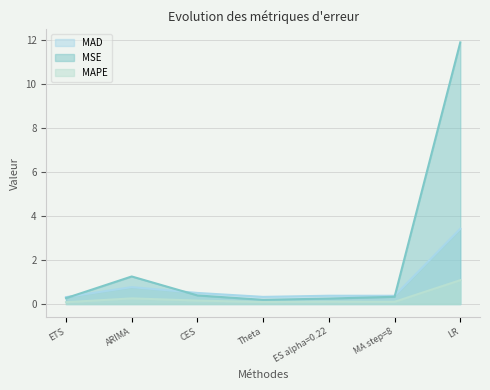

Where is the first local minimum for MAPE?

Theta